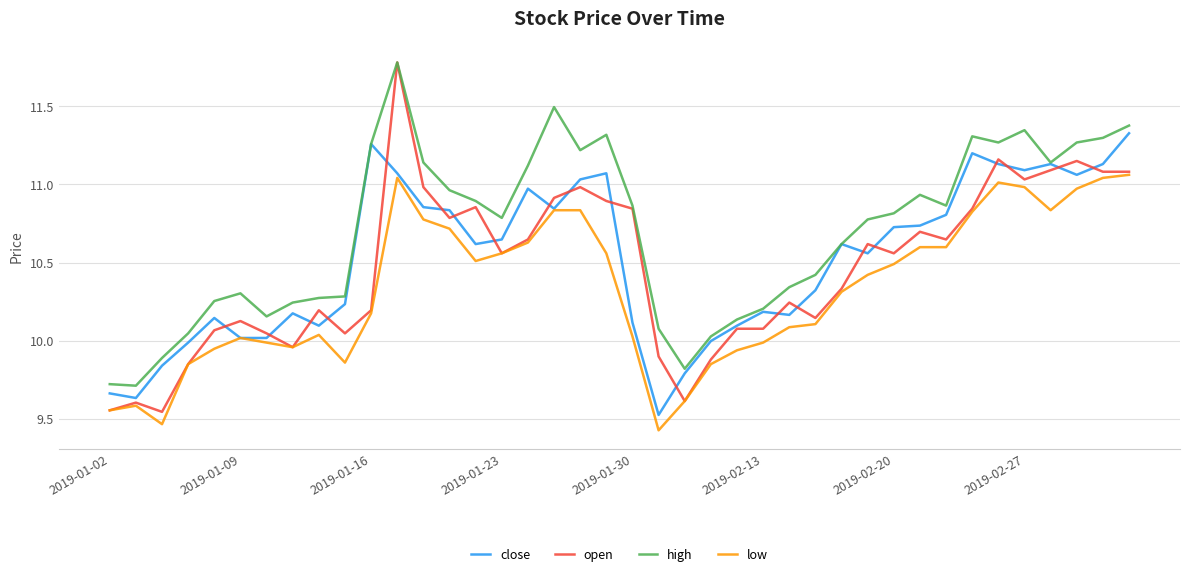

Which series has the largest total across all categories?

high